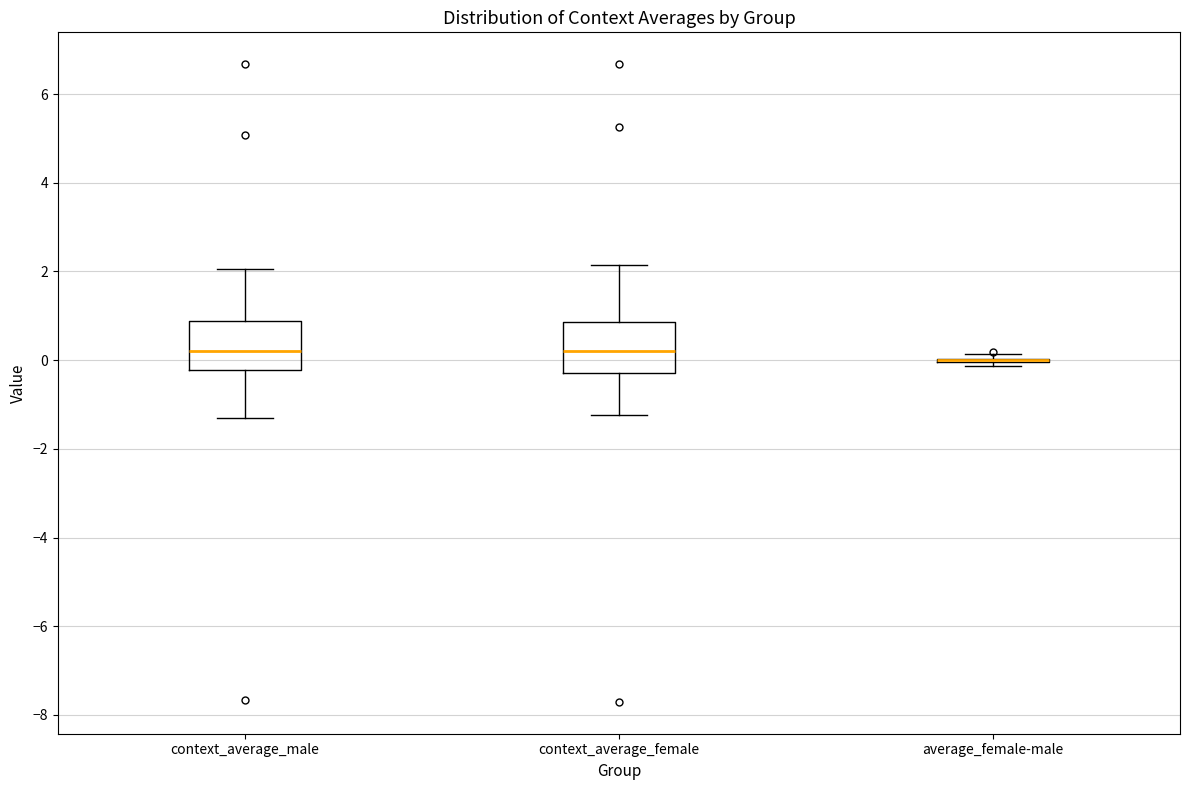

Reading left to right, transcribe this box plot: for each box, give where its median line is, the range the box spans, and where its two whiskers end, as read against the y-axis. The values are not printed on the chart, so give them approximately, as read against the axis.

context_average_male: median 0.2, box -0.2 to 0.8, whiskers -1.2 to 2.0
context_average_female: median 0.2, box -0.2 to 0.8, whiskers -1.2 to 2.2
average_female-male: box collapsed to a line at 0.0, whiskers -0.2 to 0.2